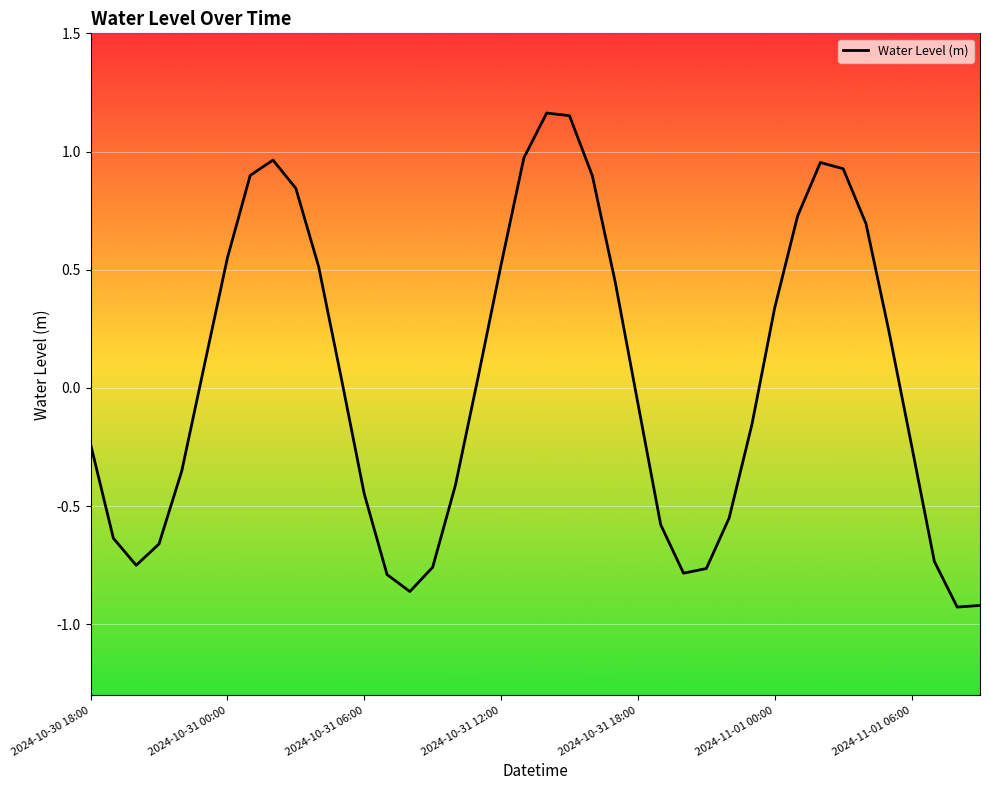

What is the difference between the maximum and minimum values?

2.1